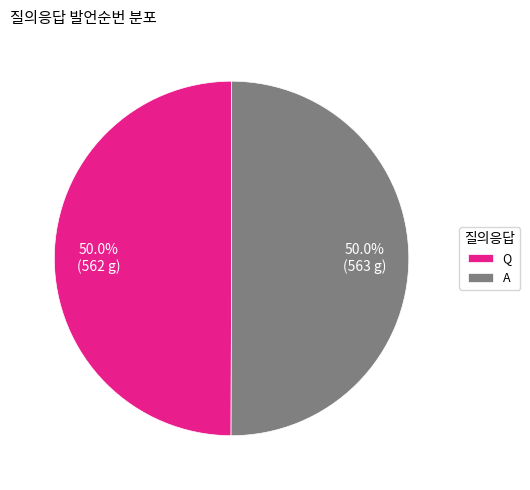

To the nearest percent, what portion does Q represent?

50%